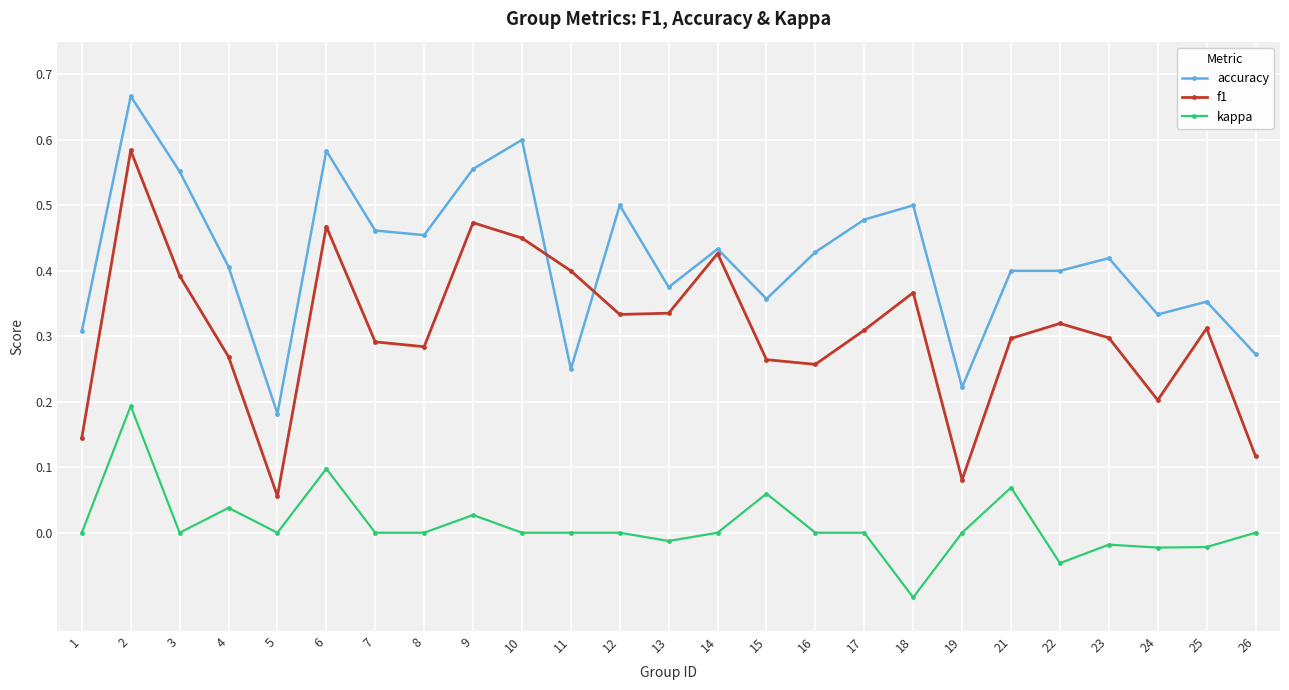

True or false: kappa and f1 cross at least once.

False